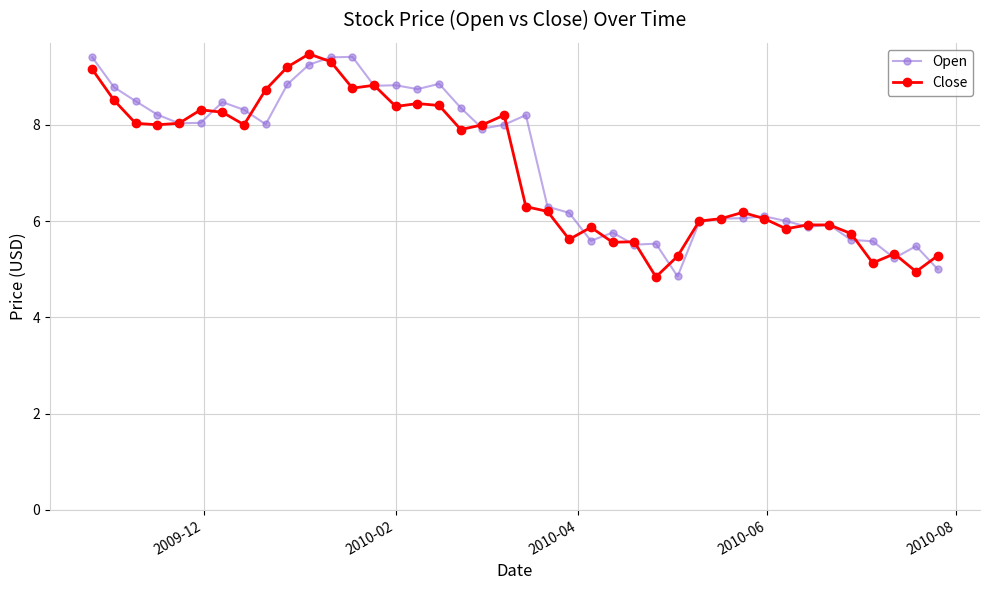

What is the value of the Open point at the 10th from the left?

8.8